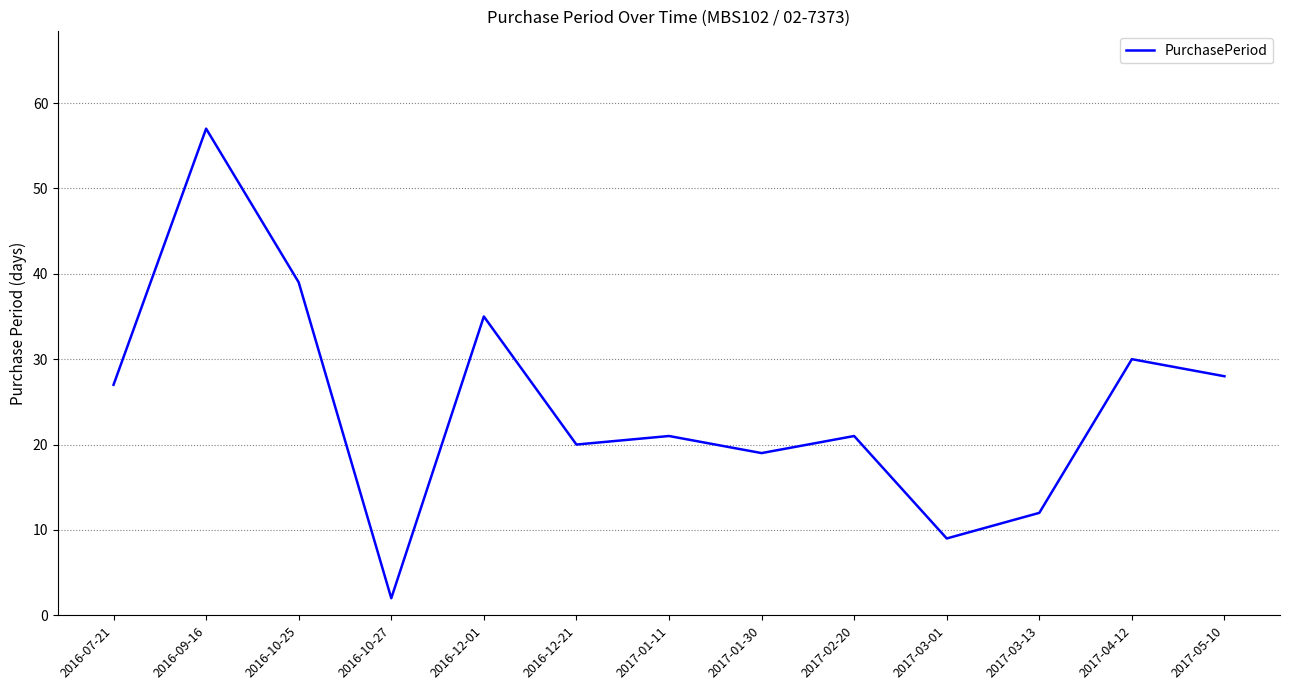

What is the sum of all values?

320